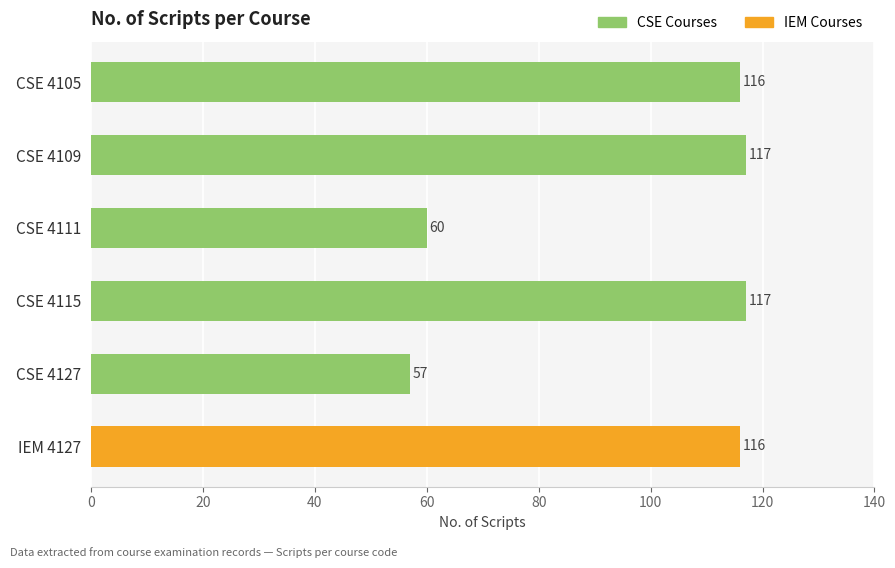

How many data points does each series have?

6